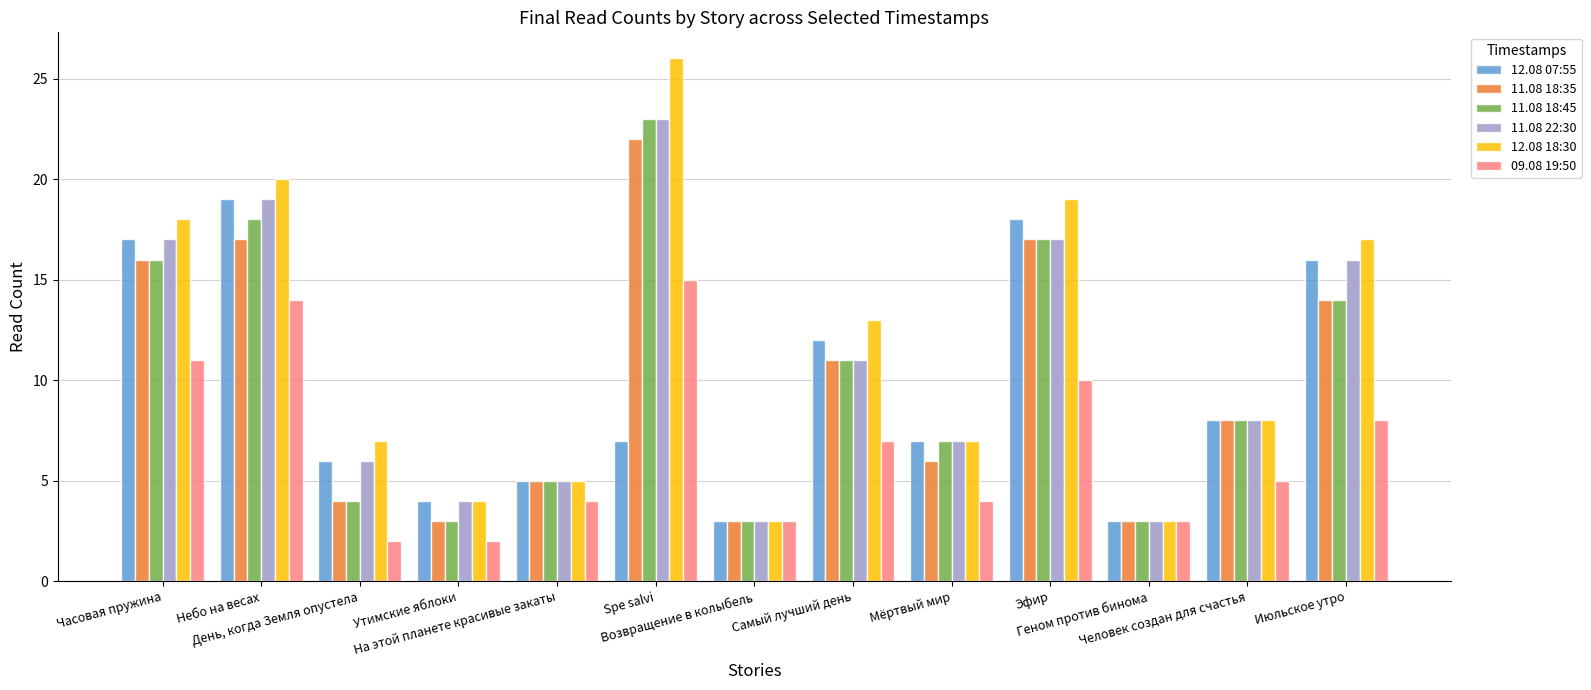

What is the label of the 8th bar from the left?

Самый лучший день